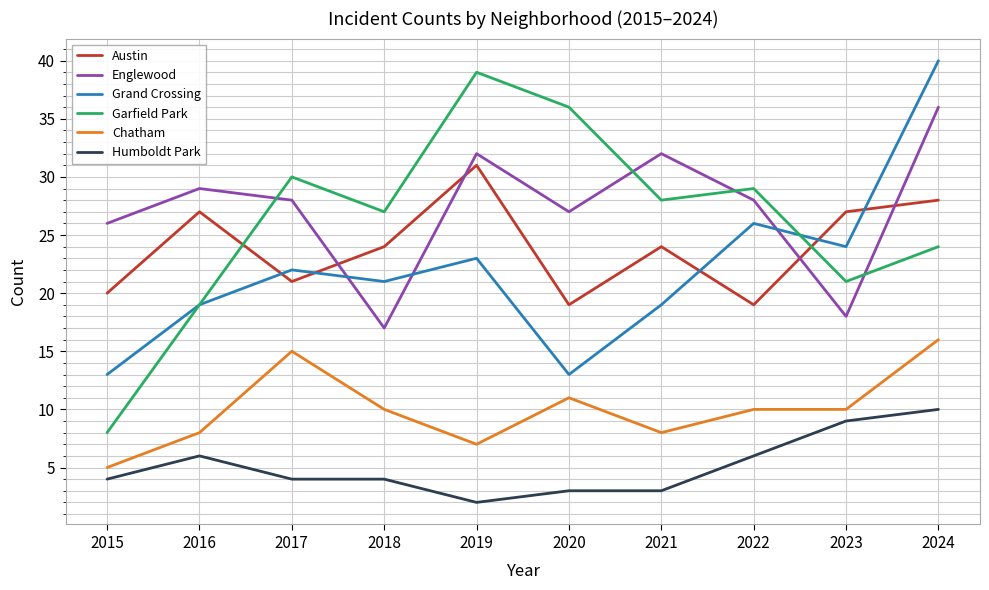

What are all the series names shown in the legend?

Austin, Englewood, Grand Crossing, Garfield Park, Chatham, Humboldt Park